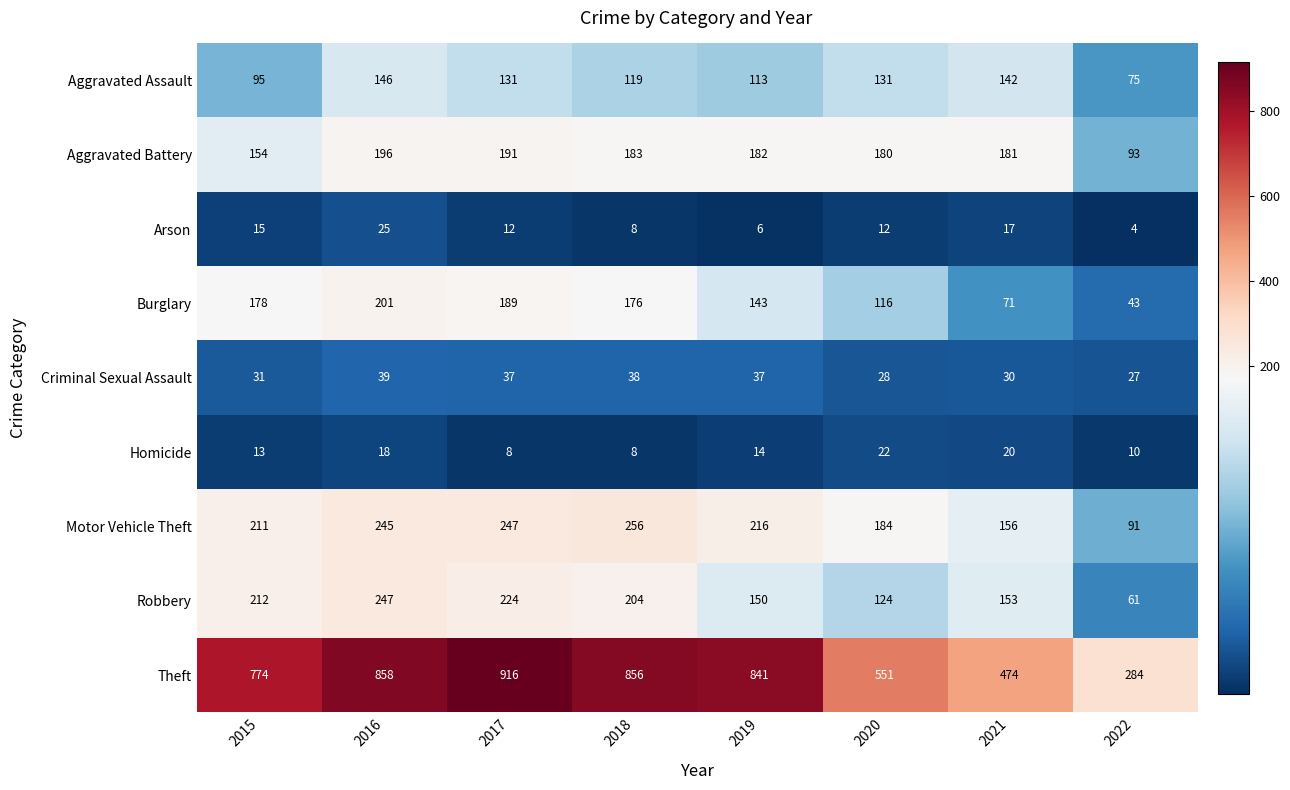

Count the number of data series in this chart.

9